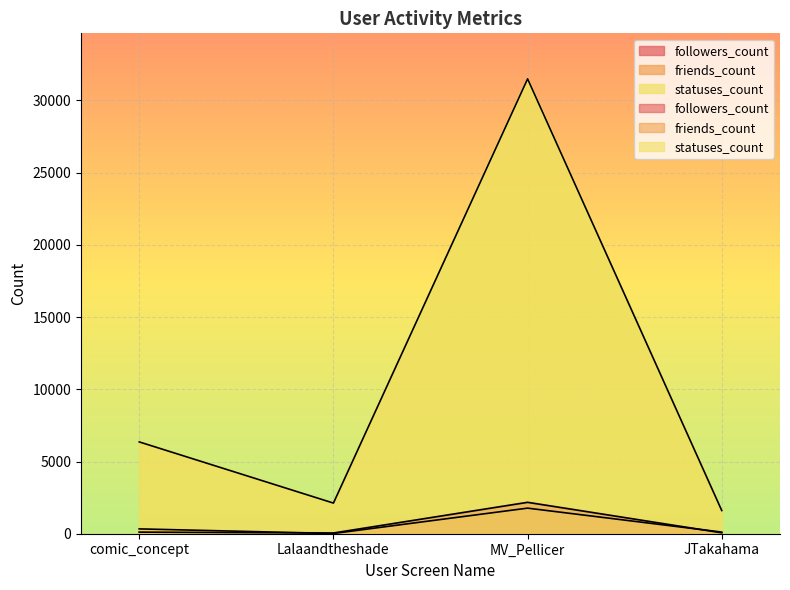

At which category does the chart reach its minimum across all series?

Lalaandtheshade